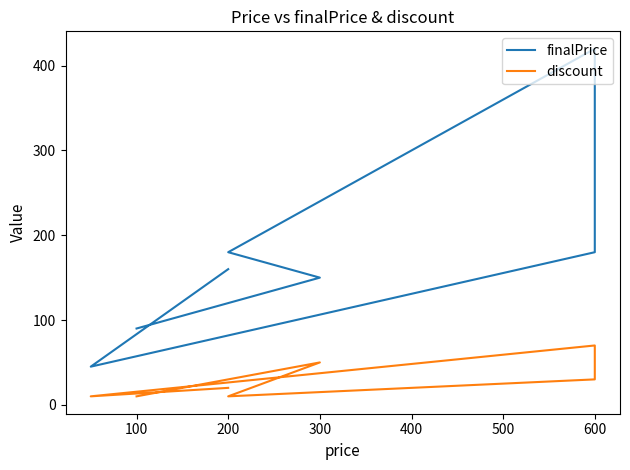

At which label does finalPrice first exceed 160?

600